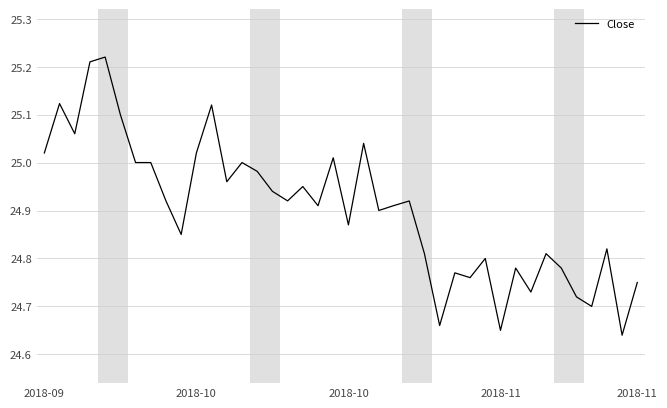

What is the difference between the maximum and minimum values?

0.6